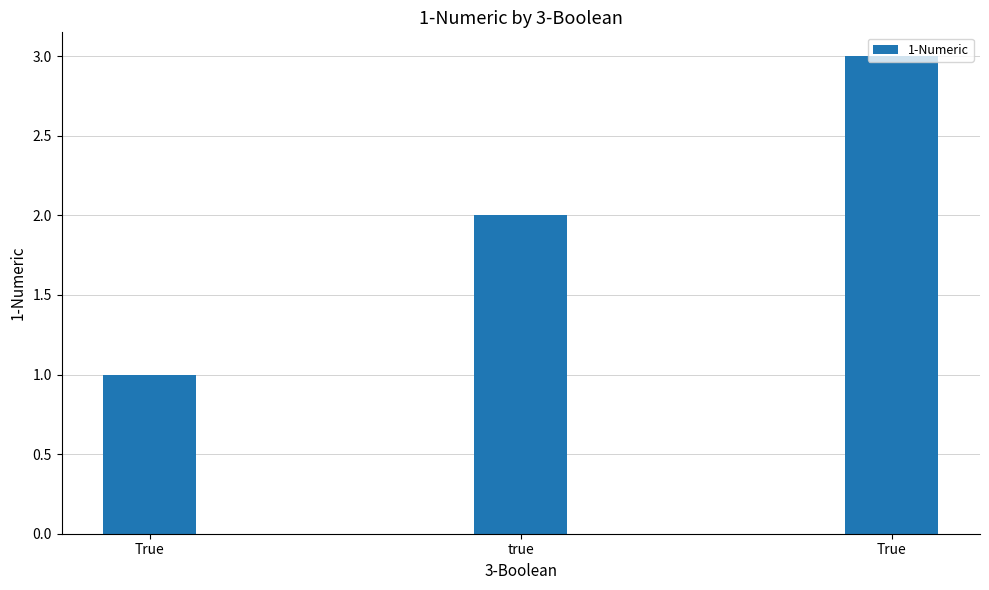

What is the label of the 3rd bar from the left?

True